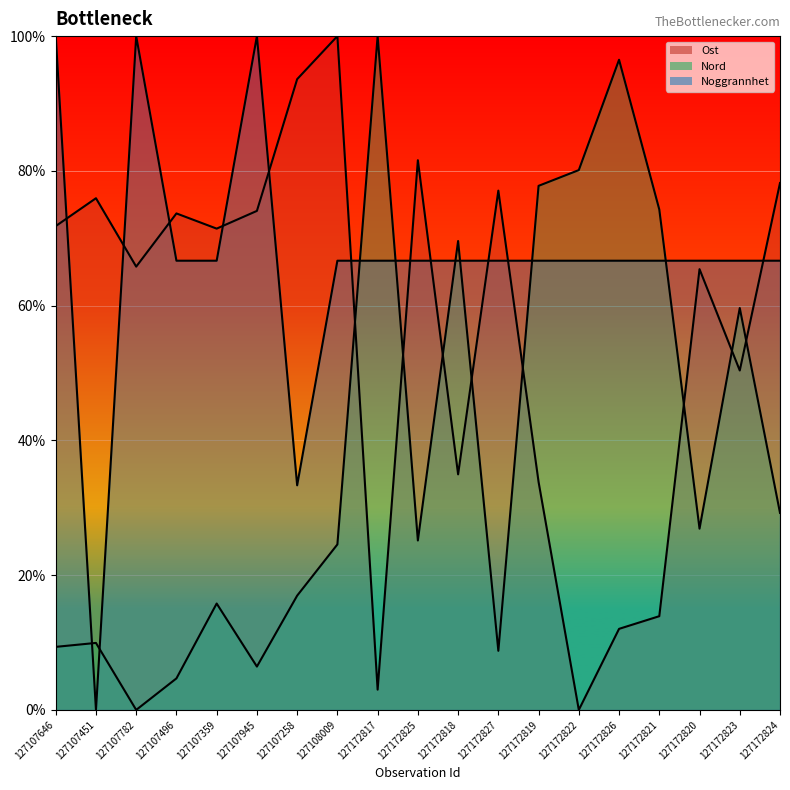

True or false: Noggrannhet has a value of 66.7 at 127172824.

True